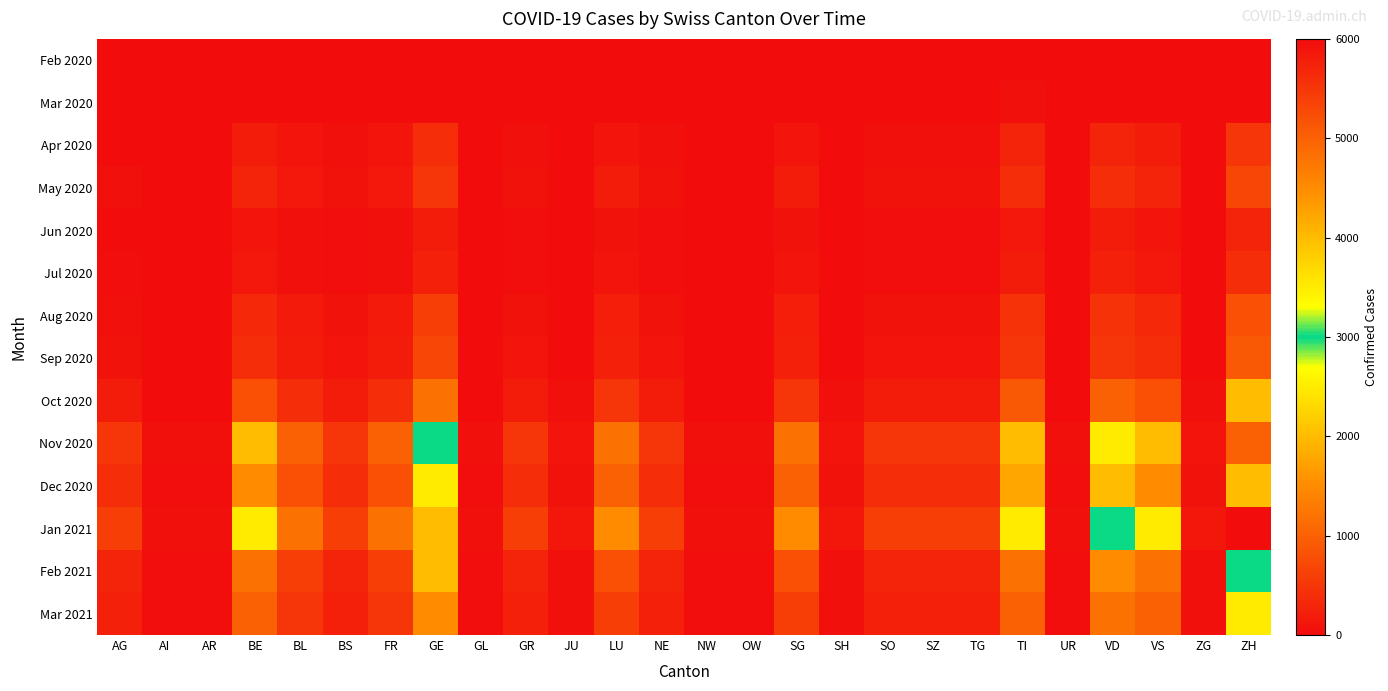

Which series has the widest spread of values?

Jan 2021